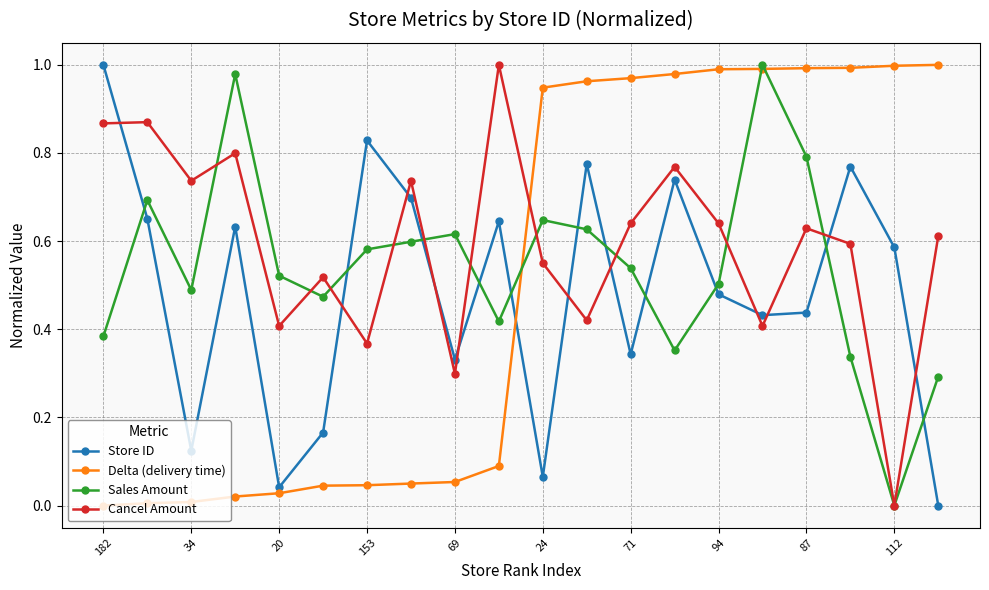

How many interior local valleys does the Cancel Amount series have?

7